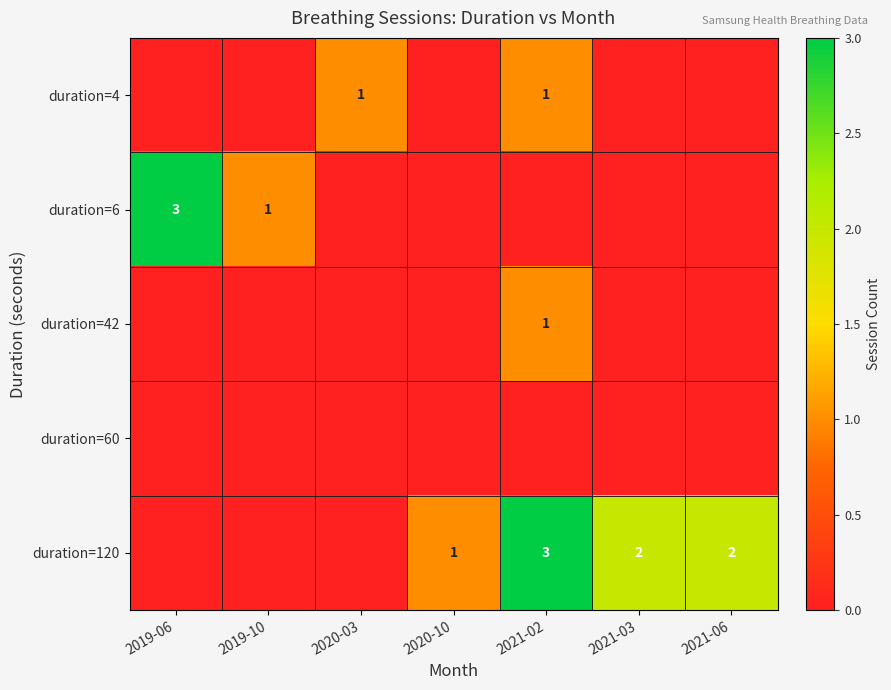

True or false: duration=4 has a value of 1 at 2020-03.

True